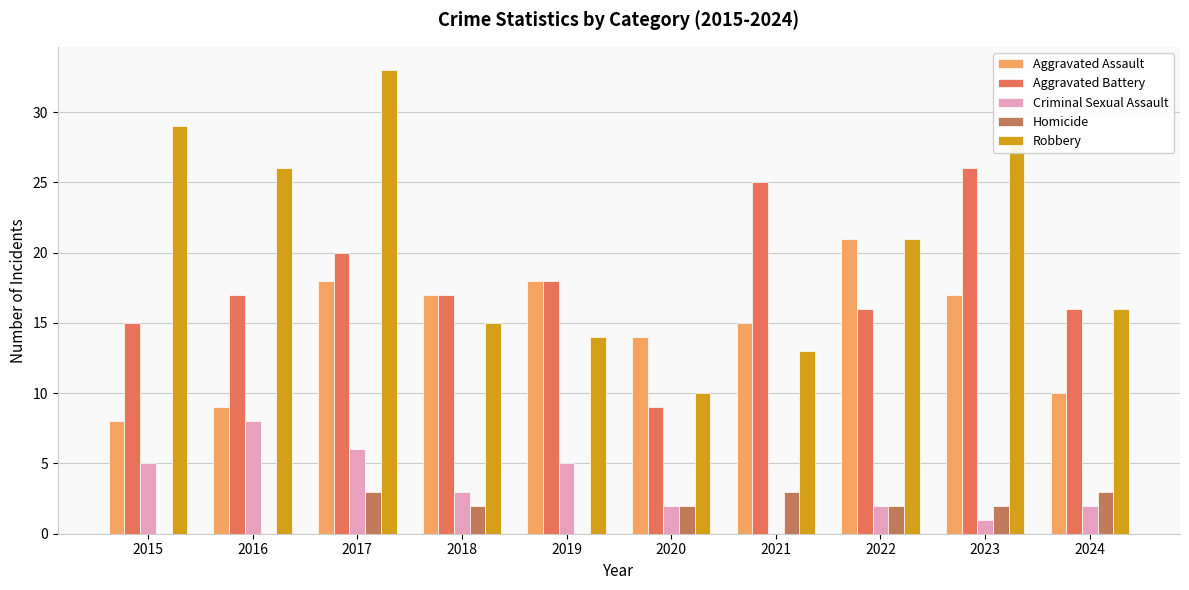

The Homicide series shows 0 at 2019. True or false?

True